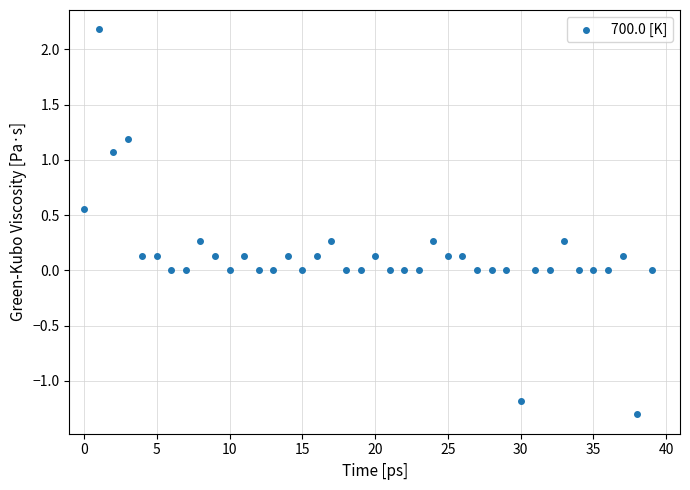

How many points are shown in the scatter plot?

40